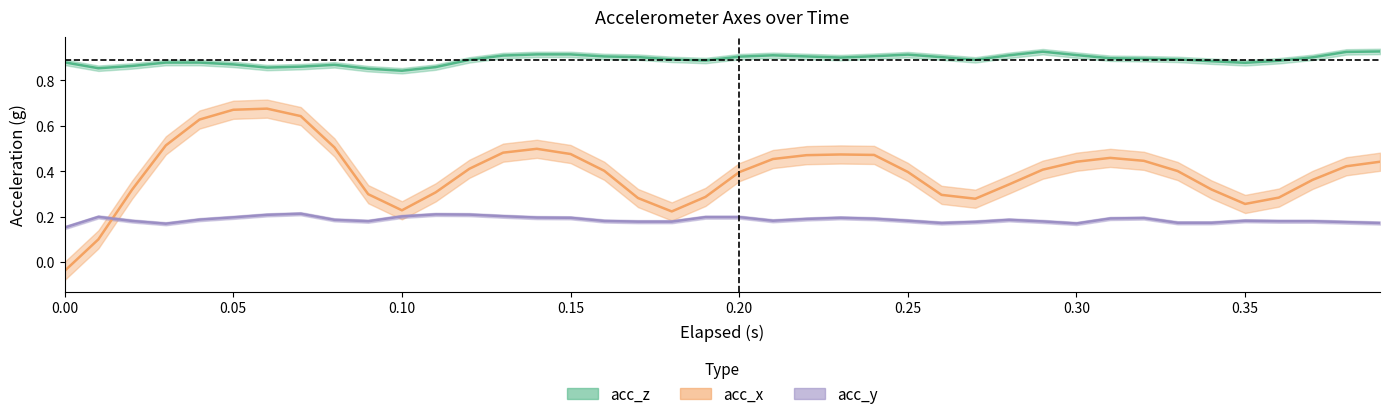

What is the maximum value shown in the chart?

0.9